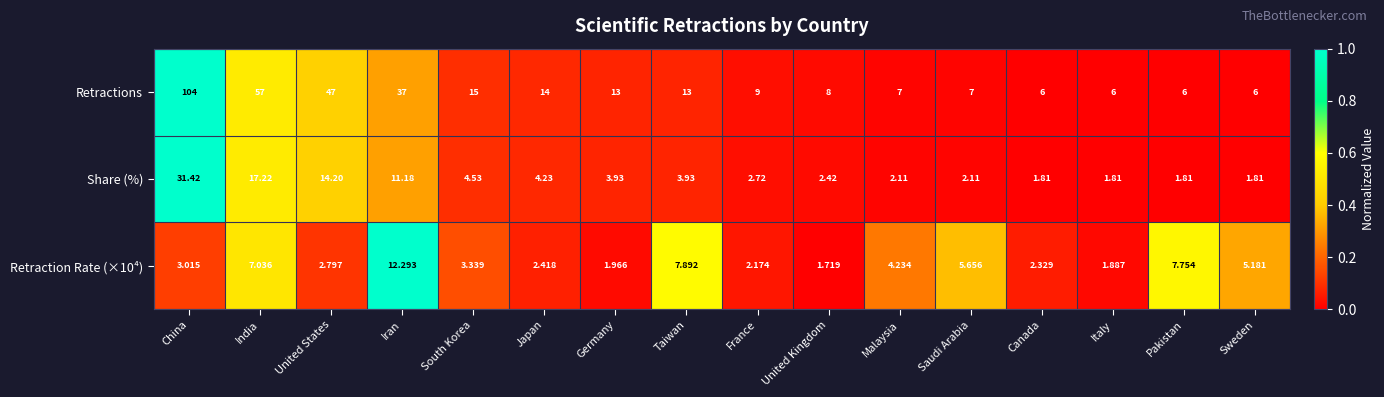

Which series has the largest range (max minus min)?

Retractions